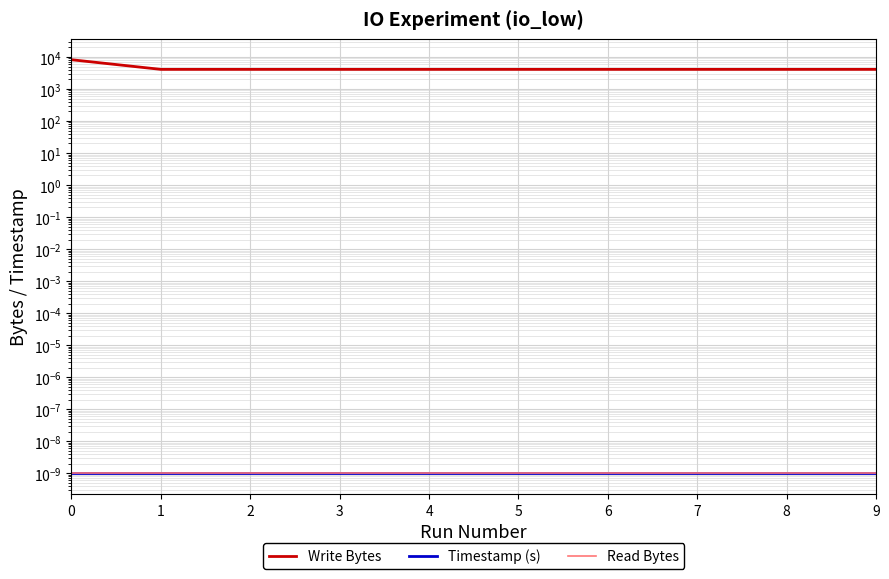

The Timestamp (s) series shows 0.0 at 8. True or false?

False